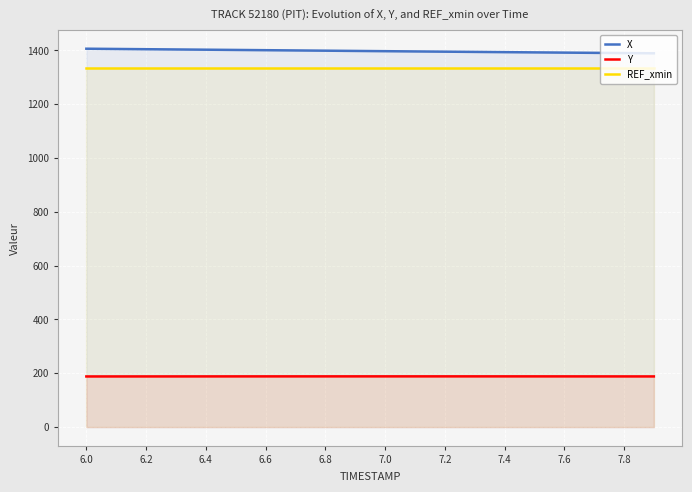

Which series has the largest total across all categories?

X